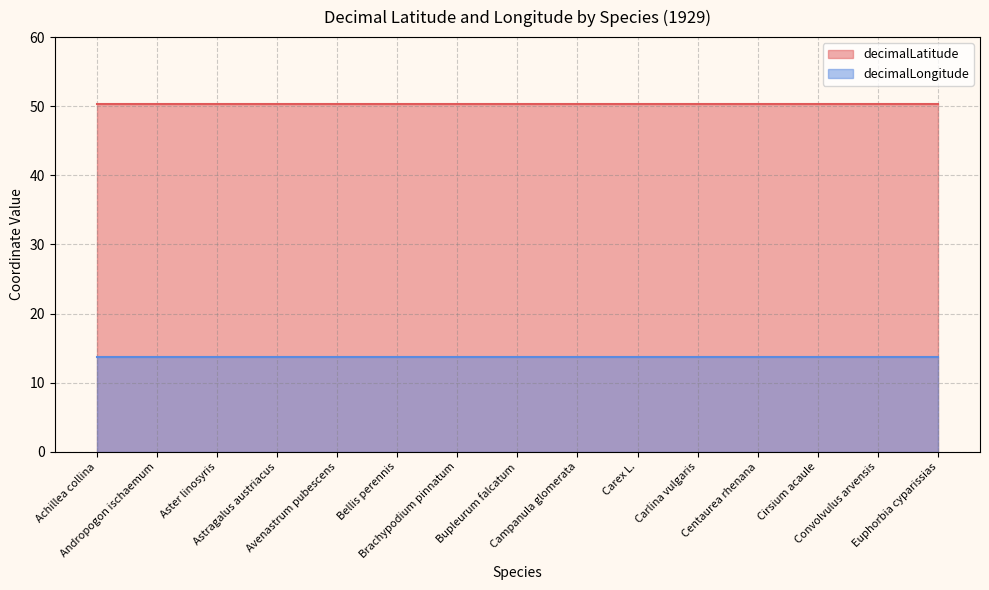

Is it true that decimalLatitude equals 34.7 at Campanula glomerata?

False